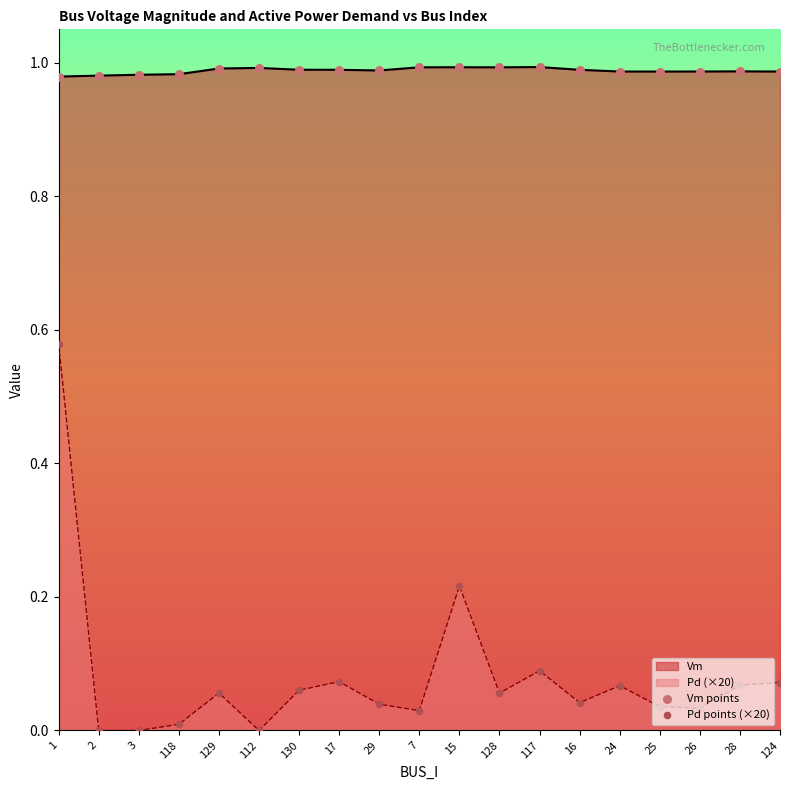

Which series reaches the minimum Y coordinate?

Pd points (×20)